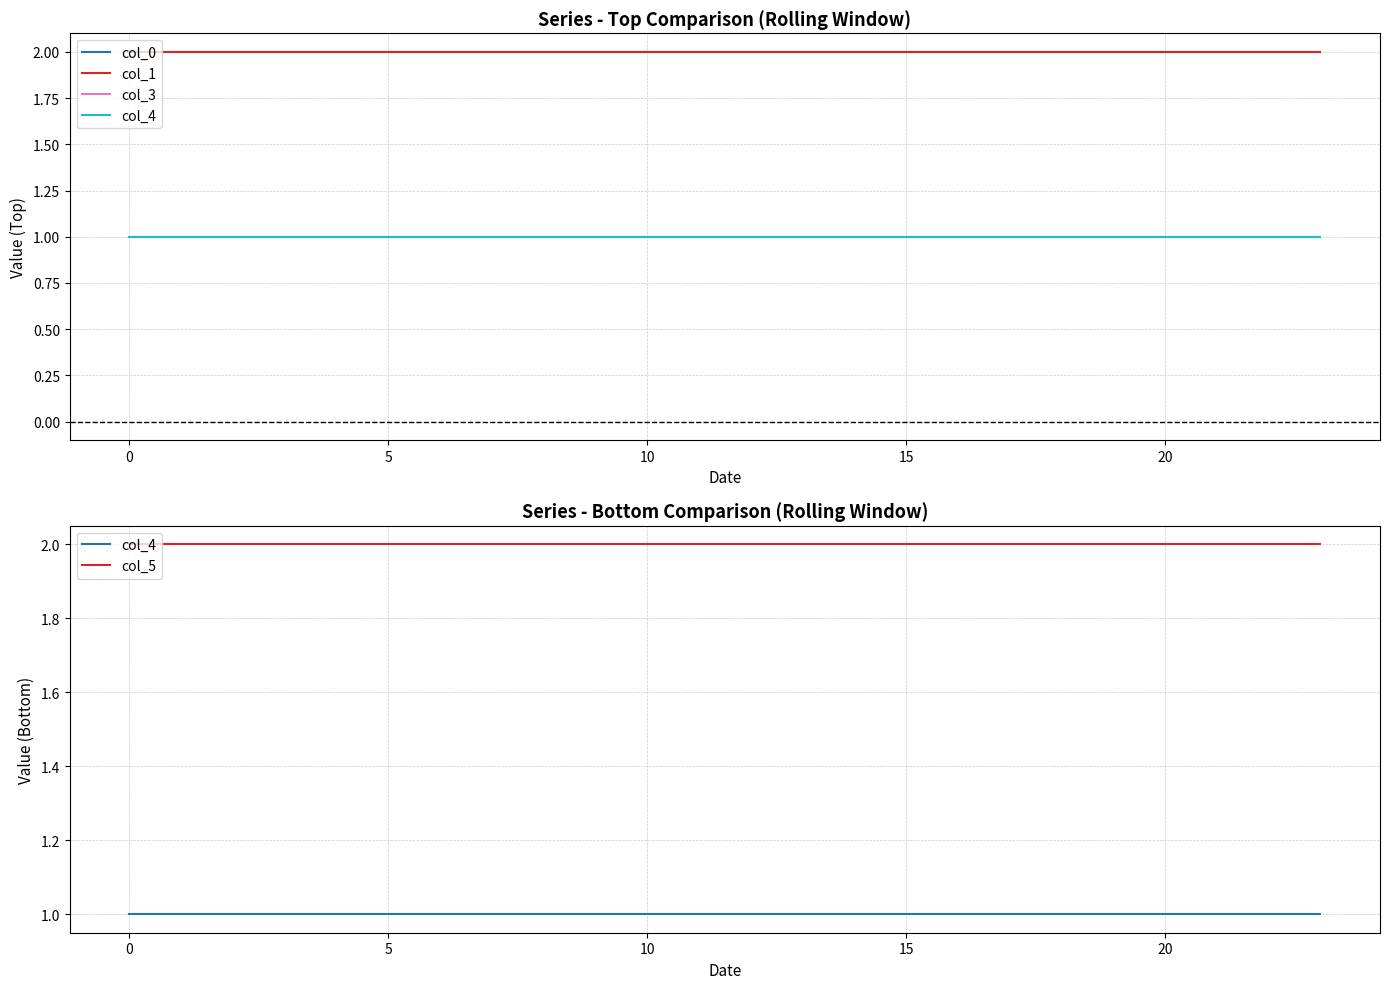

Reading left to right, list all the values displayed in this chart.

col_0: 2	2	2	2	2	2	2	2	2	2	2	2	2	2	2	2	2	2	2	2	2	2	2	2
col_1: 2	2	2	2	2	2	2	2	2	2	2	2	2	2	2	2	2	2	2	2	2	2	2	2
col_3: 1	1	1	1	1	1	1	1	1	1	1	1	1	1	1	1	1	1	1	1	1	1	1	1
col_4: 1	1	1	1	1	1	1	1	1	1	1	1	1	1	1	1	1	1	1	1	1	1	1	1
col_5: 2	2	2	2	2	2	2	2	2	2	2	2	2	2	2	2	2	2	2	2	2	2	2	2